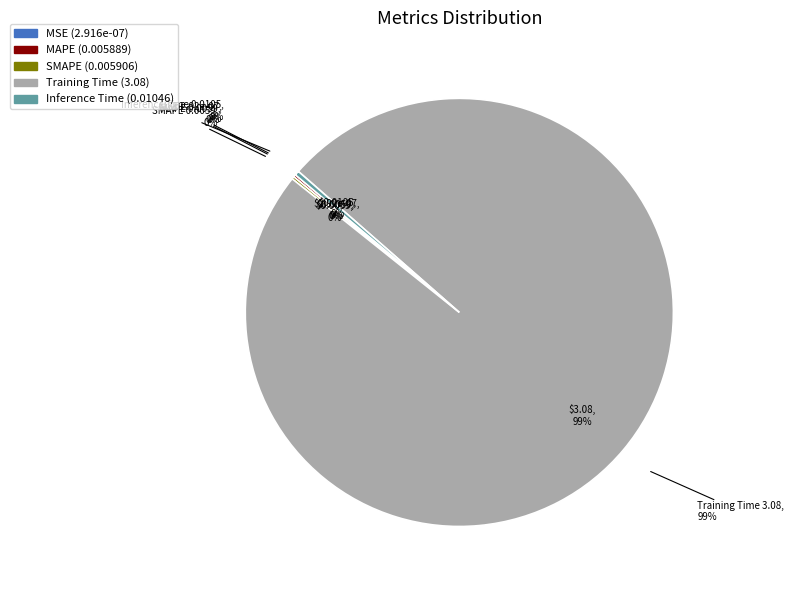

Does Inference Time represent more than half of the total?

No